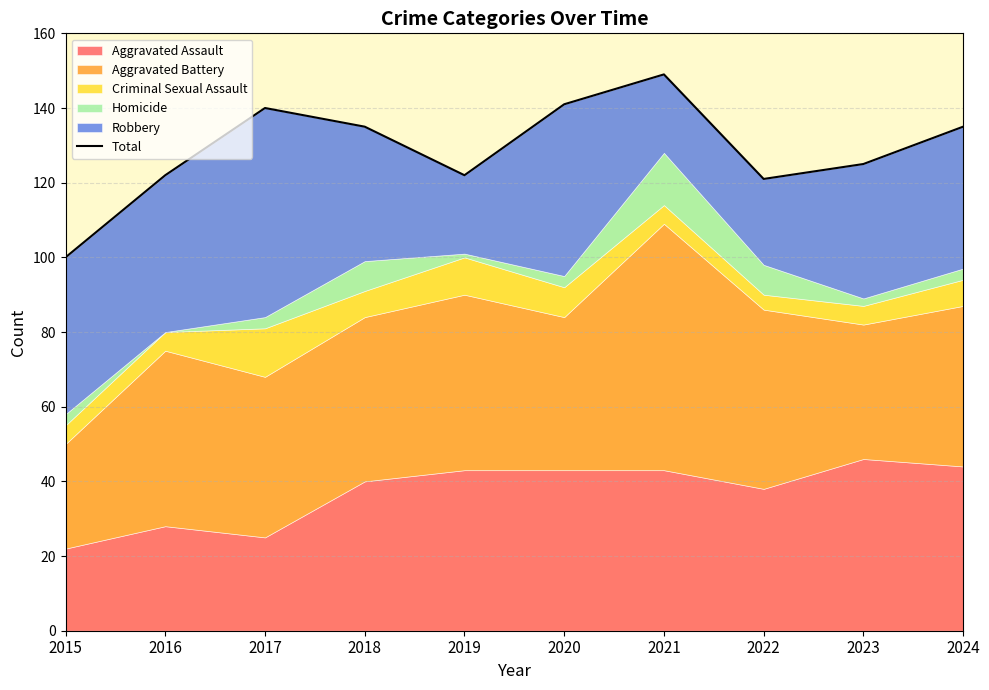

Where is the first local minimum?

2019